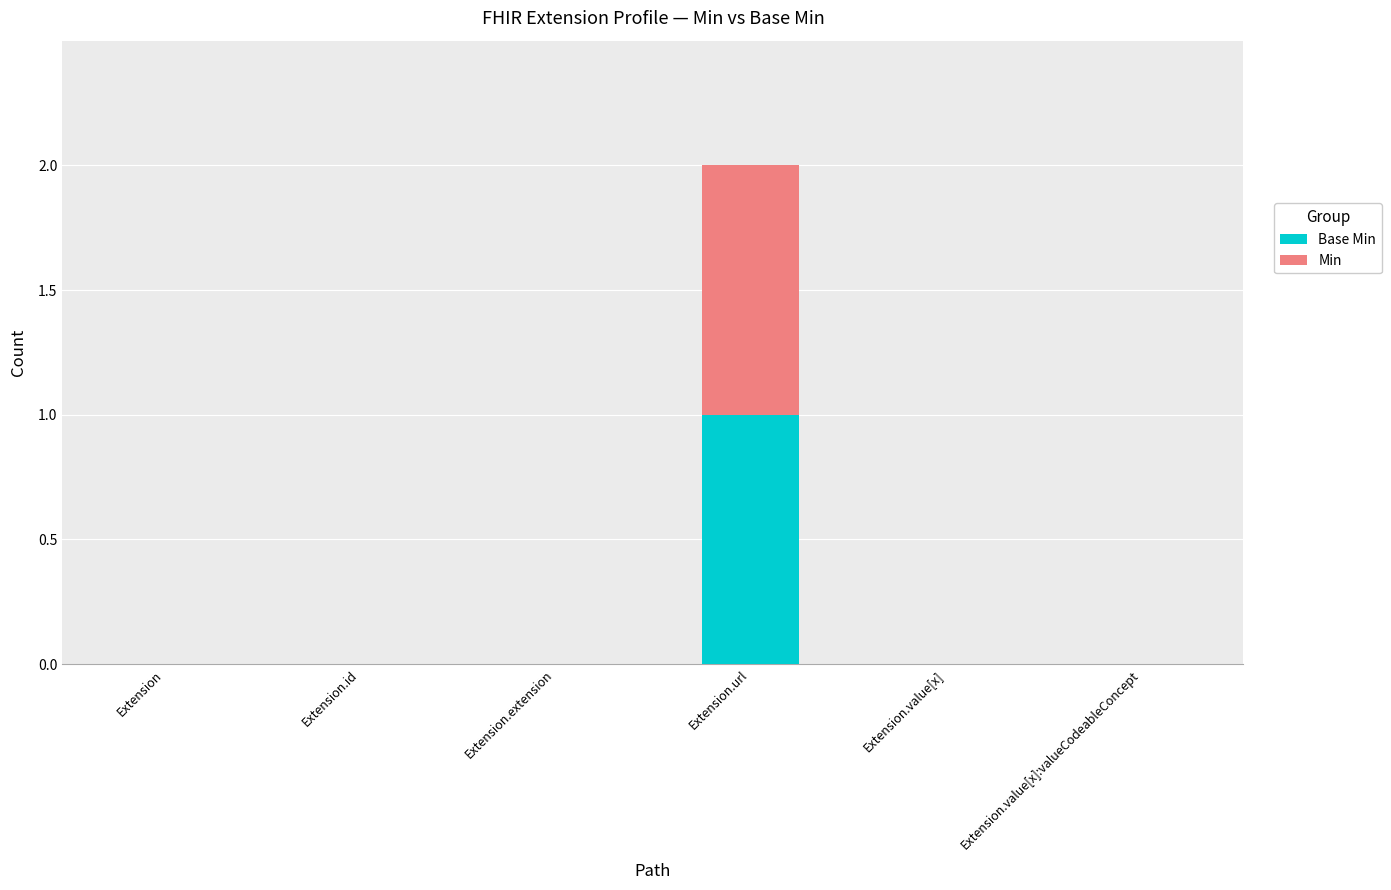

How many distinct data groups are displayed?

2